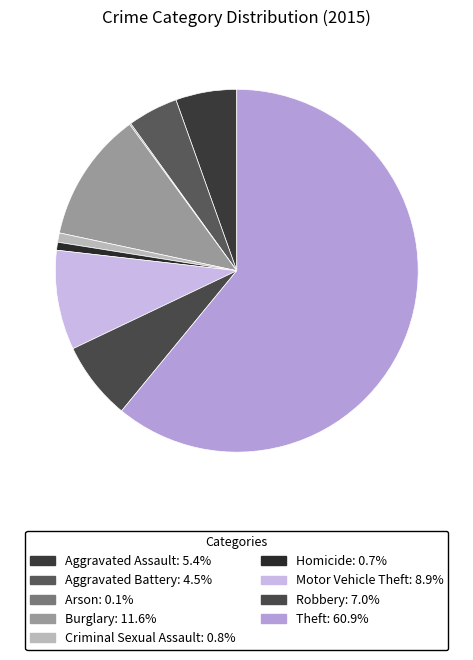

Which category has the biggest portion of the pie?

Theft